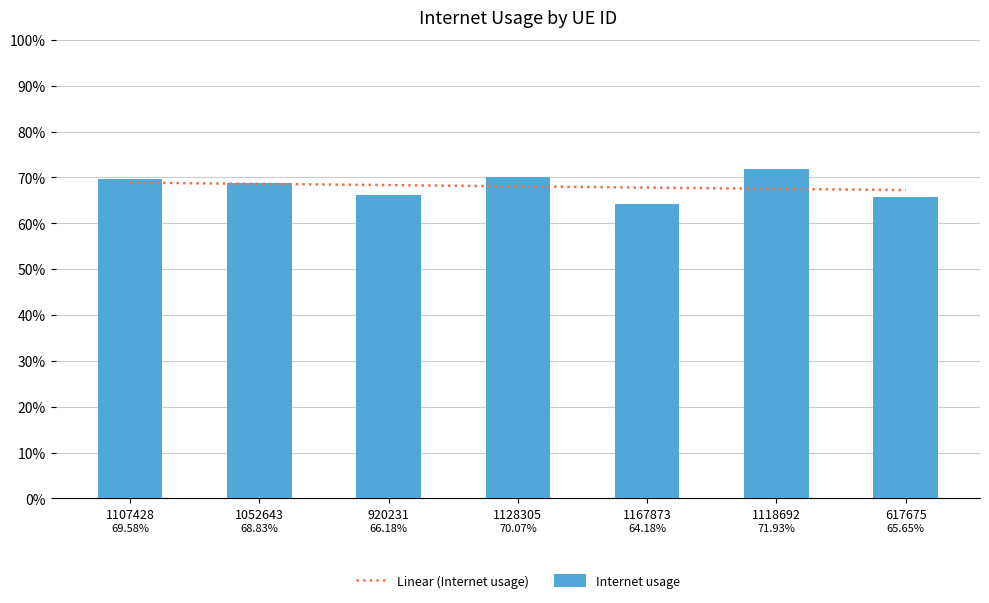

List the labels in order of value, largest first.

1118692, 1128305, 1107428, 1052643, 920231, 617675, 1167873